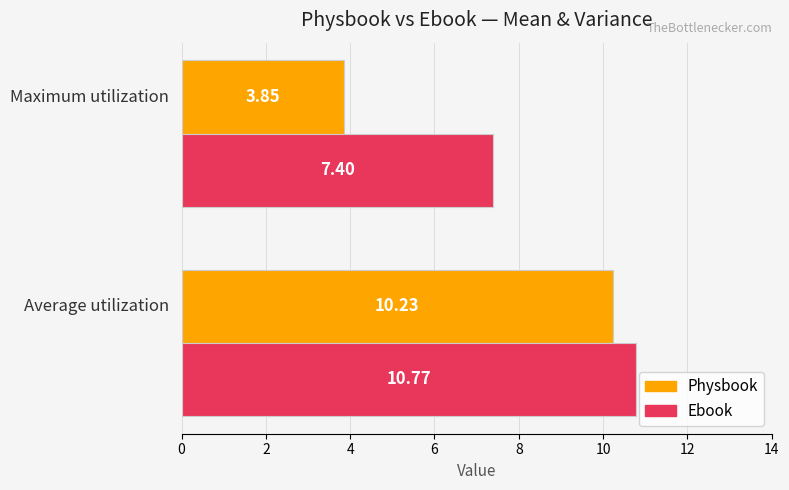

Which series has the largest range (max minus min)?

Physbook